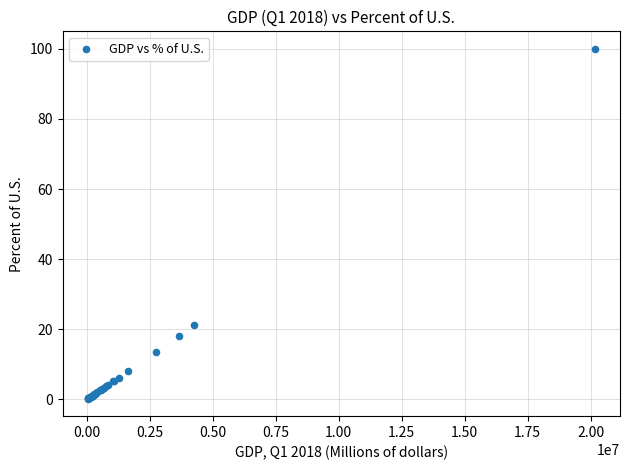

What Y value in the scatter plot is closest to 50?

21.1